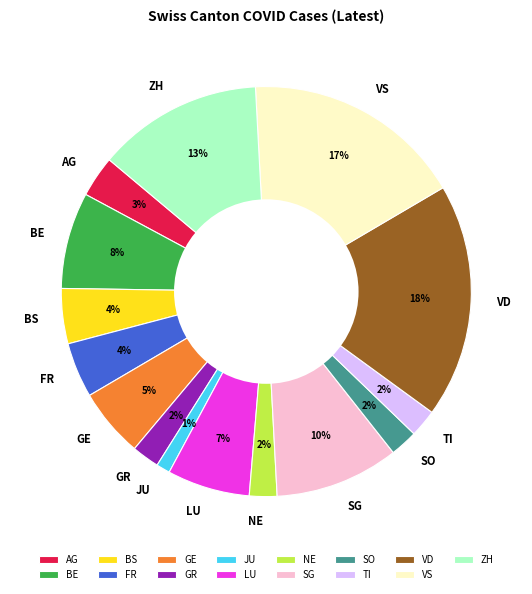

To the nearest percent, what is the difference between the VD and TI slice percentages?

16%